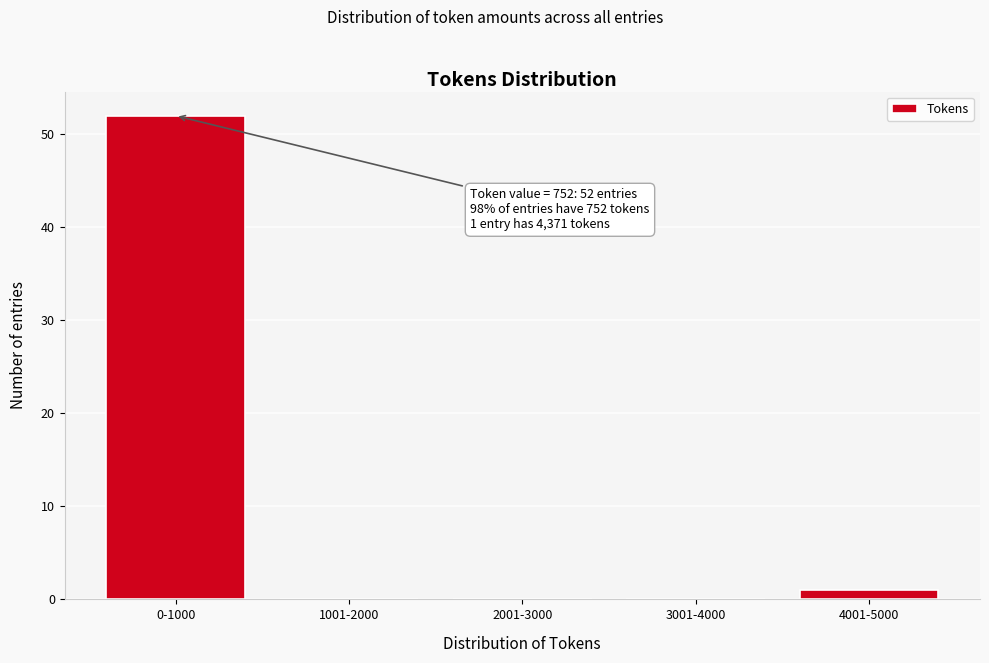

Reading left to right, what are all the values shown in this chart?

0-1000=52	1001-2000=0	2001-3000=0	3001-4000=0	4001-5000=1